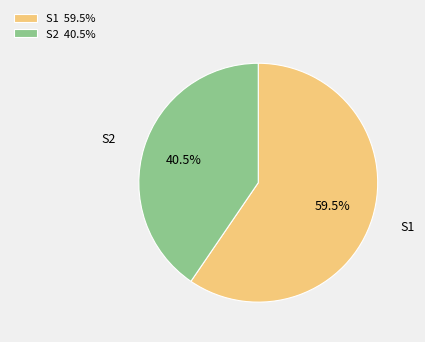

Between S1 and S2, which is larger?

S1